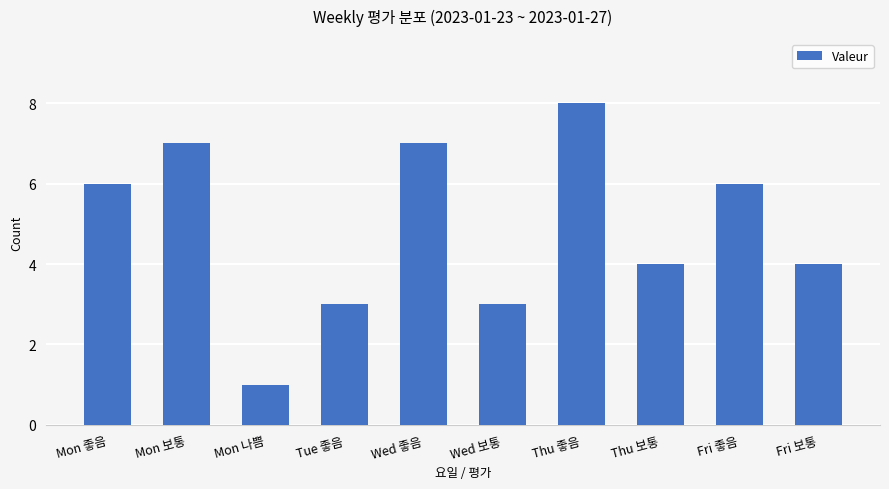

Are the bars horizontal?

No